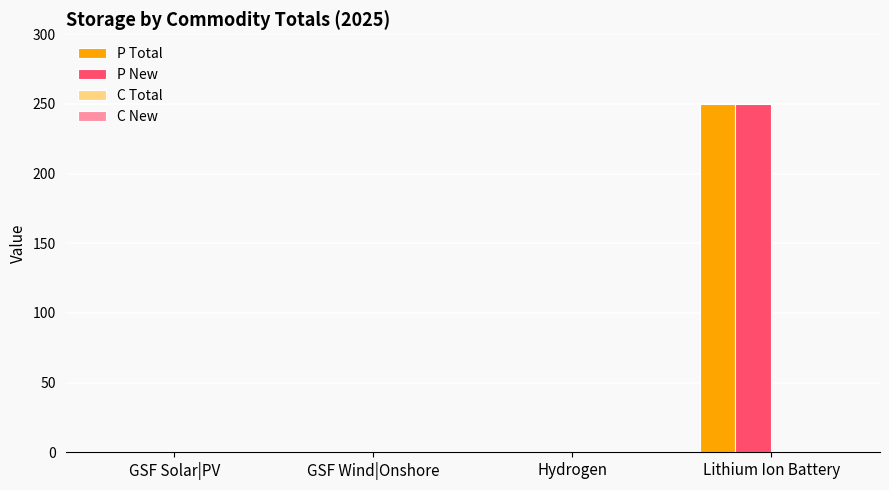

Does the chart contain stacked bars?

No